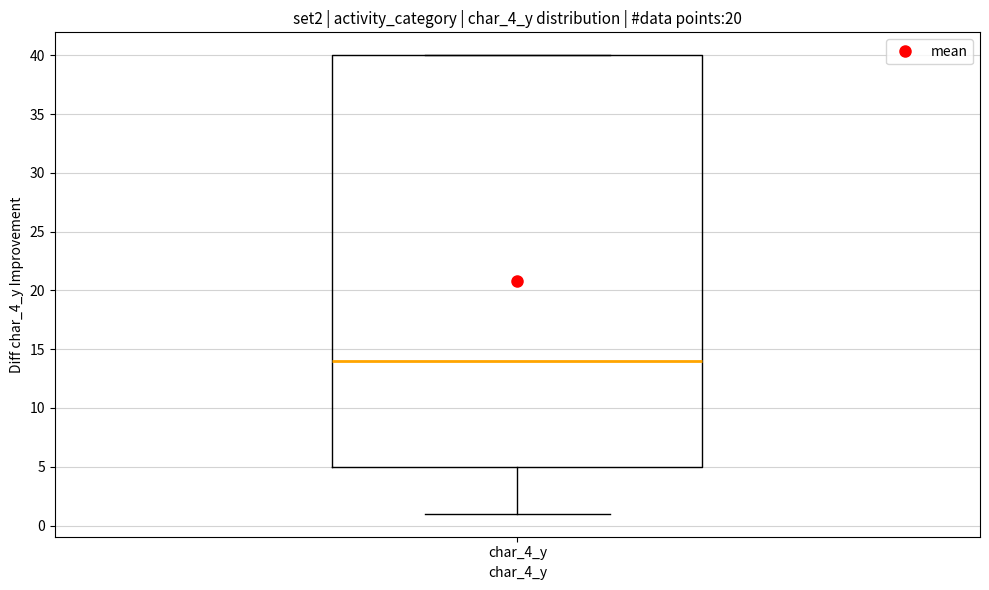

Where is the upper edge of the box for char_4_y on the y-axis? The values are not printed on the chart, so give them approximately, as read against the axis.

40